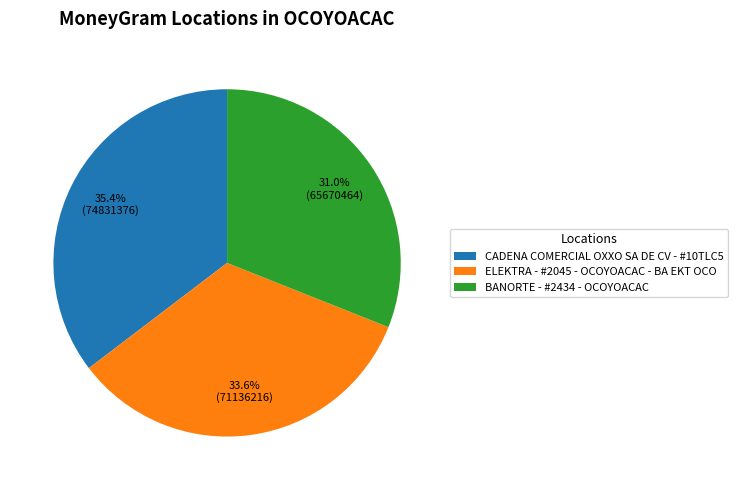

Combined, do CADENA COMERCIAL OXXO SA DE CV - #10TLC5 and BANORTE - #2434 - OCOYOACAC account for over 50%?

Yes